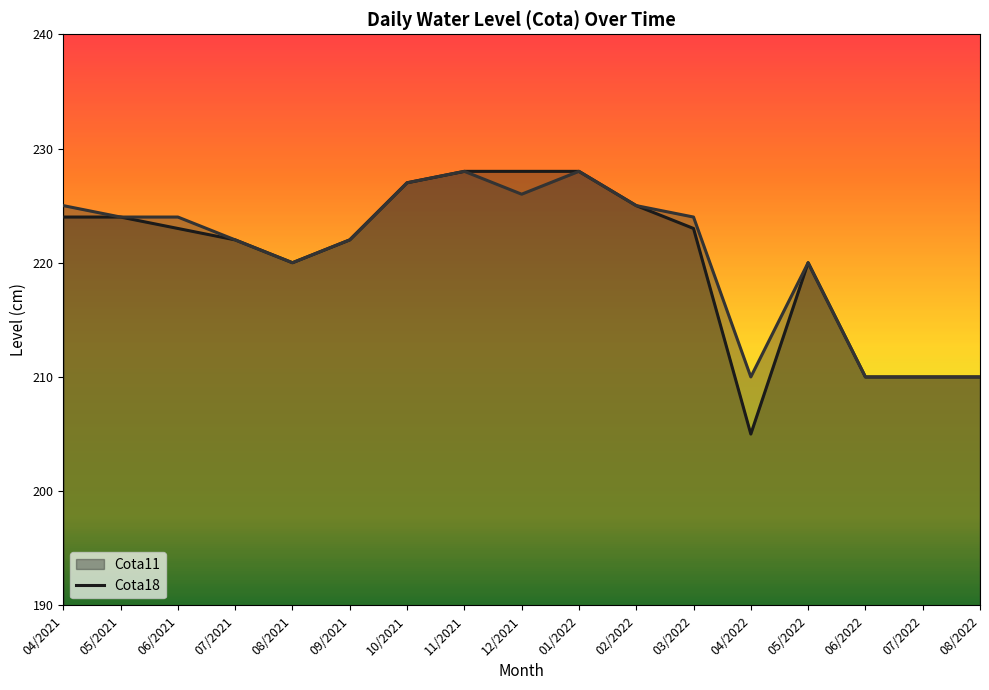

Between 09/2021 and 10/2021, which series saw the biggest shift?

Cota11 line